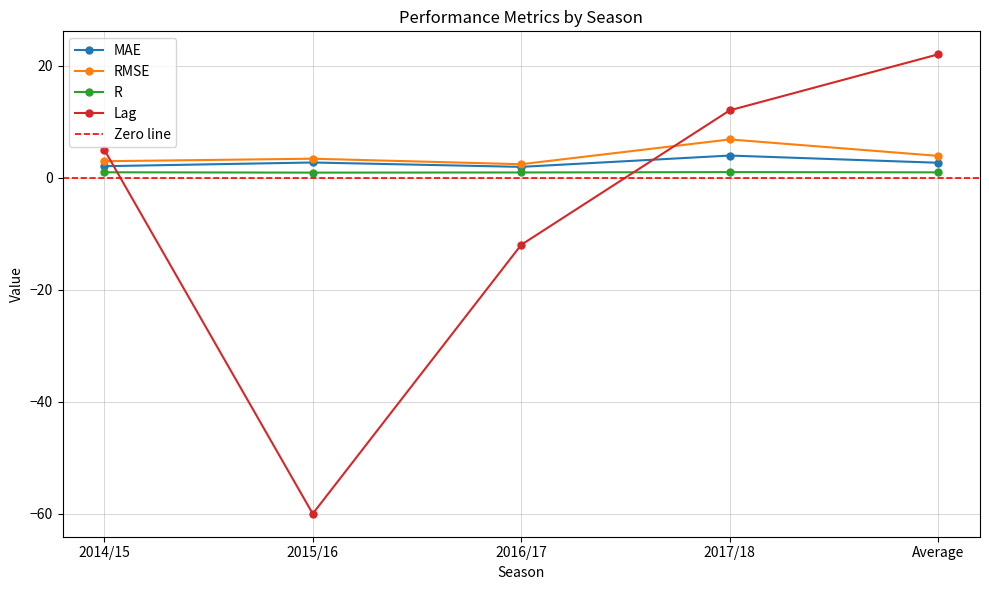

True or false: RMSE and MAE intersect in this chart.

False